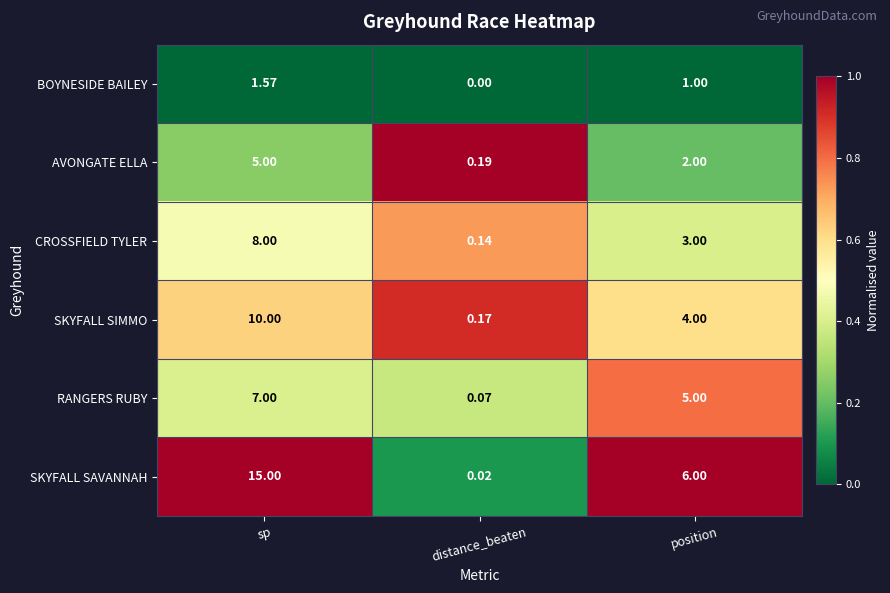

At which category is the sum across all series the highest?

sp